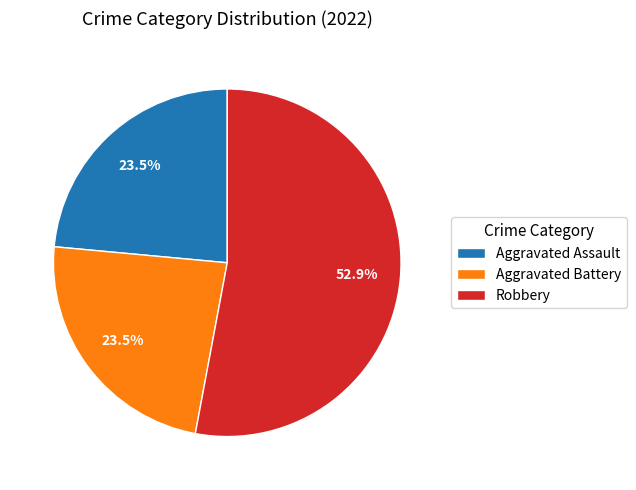

What is the ratio of the value at Robbery to the value at Aggravated Battery?

2.3